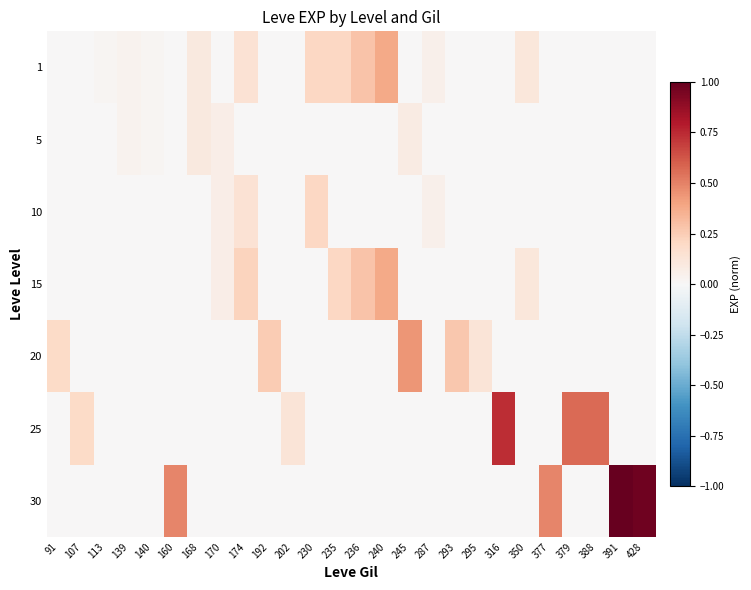

At which category does the chart reach its minimum across all series?

91